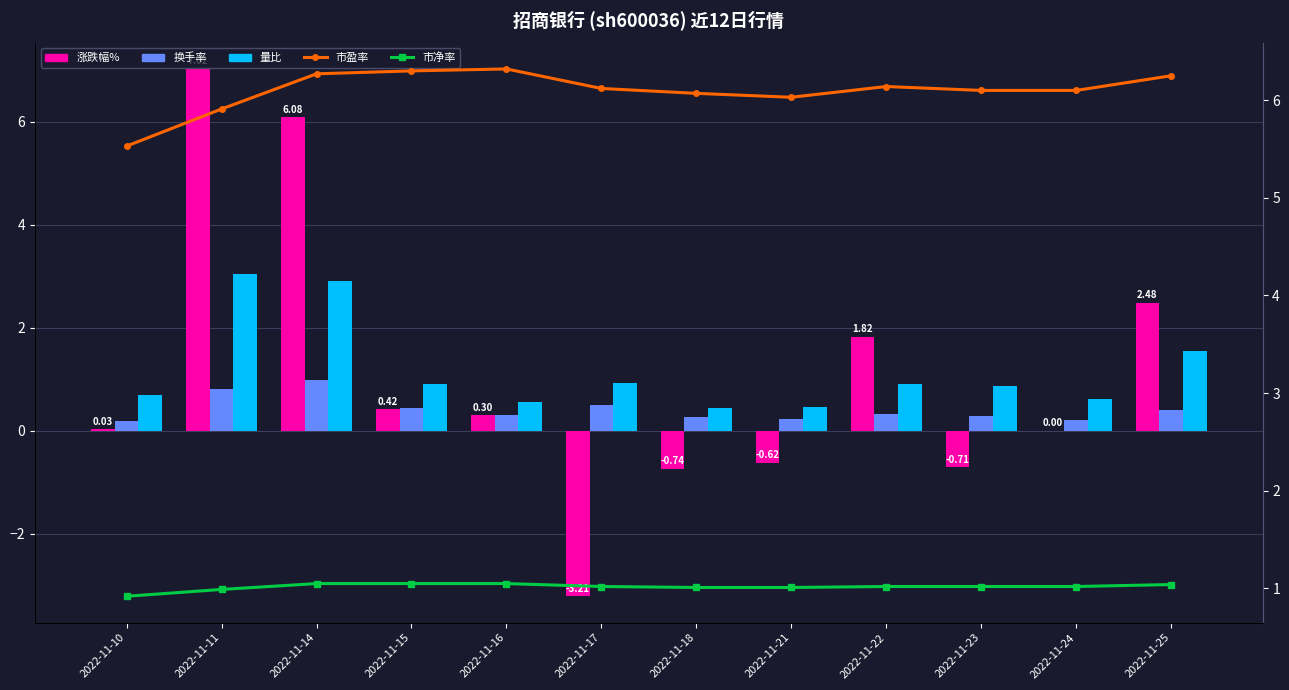

Between 2022-11-18 and 2022-11-17, which is larger?

2022-11-18